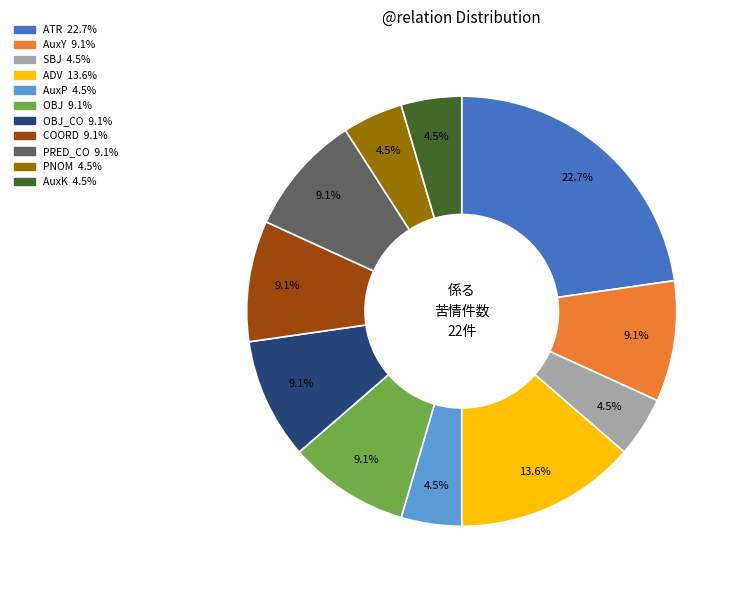

Is there any slice that represents more than half of the pie?

No